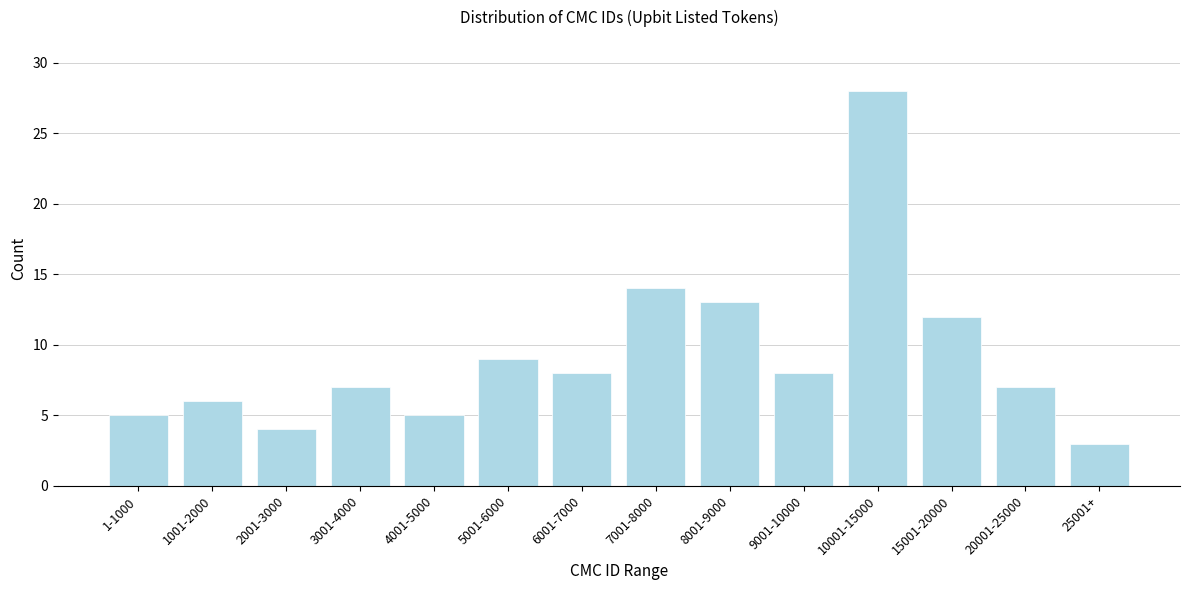

Reading left to right, list all the values displayed in this chart.

1-1000=5	1001-2000=6	2001-3000=4	3001-4000=7	4001-5000=5	5001-6000=9	6001-7000=8	7001-8000=14	8001-9000=13	9001-10000=8	10001-15000=28	15001-20000=12	20001-25000=7	25001+=3